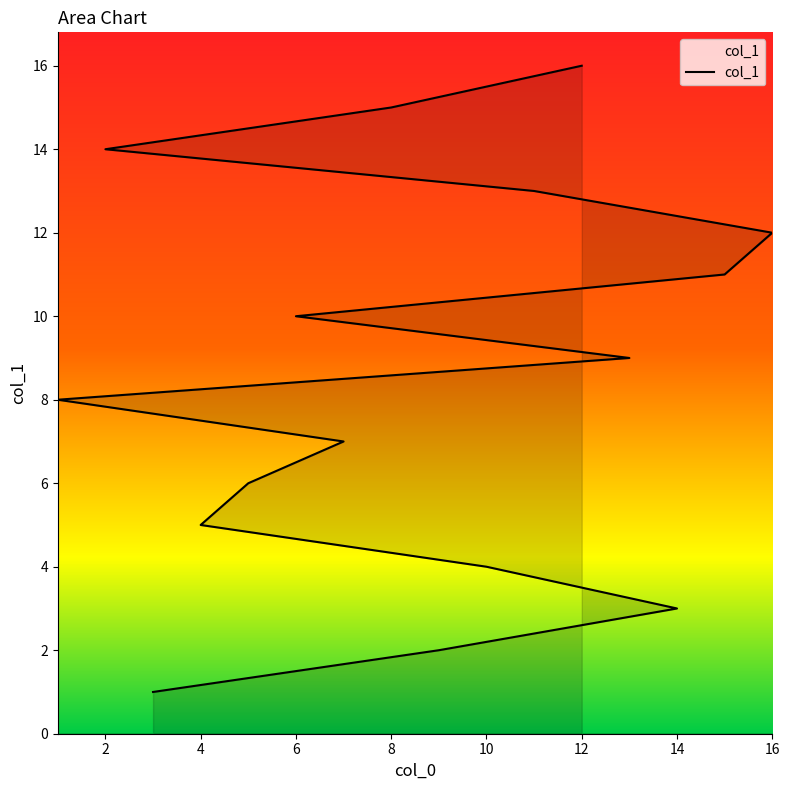

What is the smallest value displayed?

1